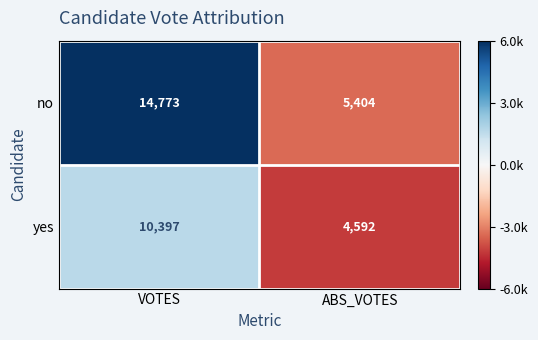

Is it true that no equals 26085 at VOTES?

False